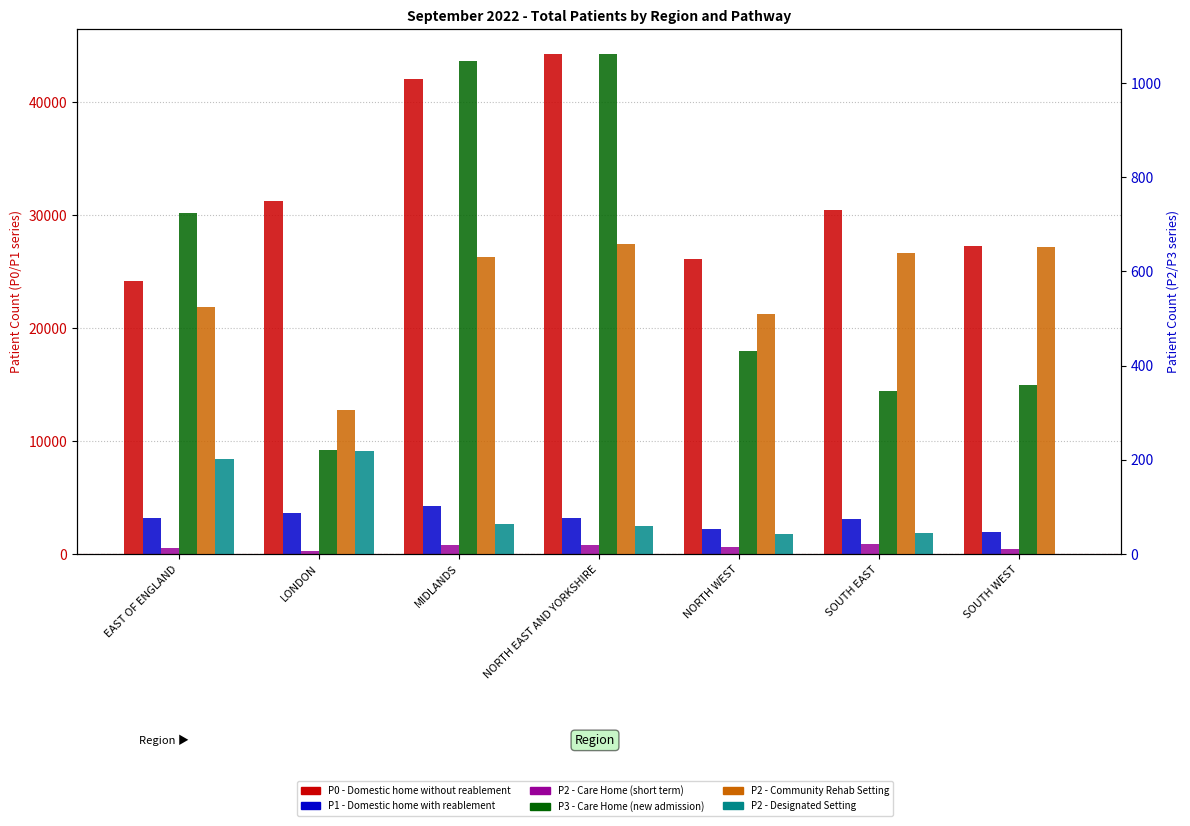

Read the P0 - Domestic home without reablement value at SOUTH WEST.

27283